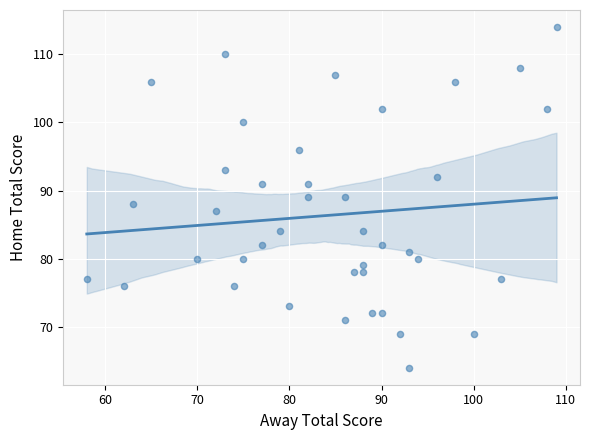

What is the range of X values (max minus min)?

51